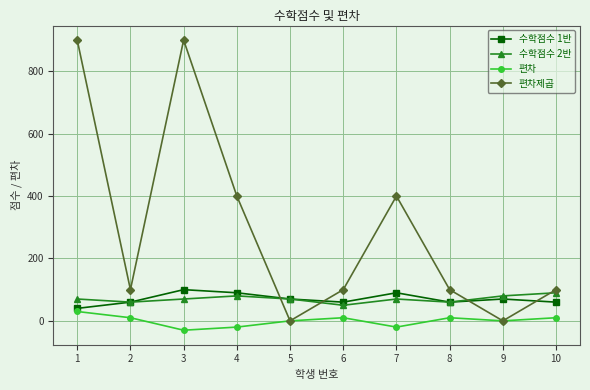

Which category has the highest value in the 수학점수 2반 series?

10